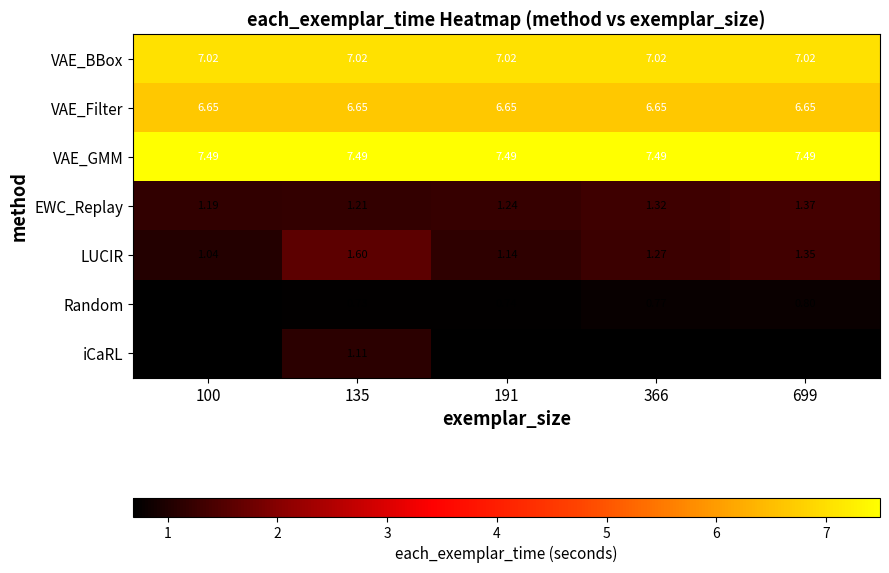

List the series in order of their peak value, lowest first.

Random, iCaRL, EWC_Replay, LUCIR, VAE_Filter, VAE_BBox, VAE_GMM